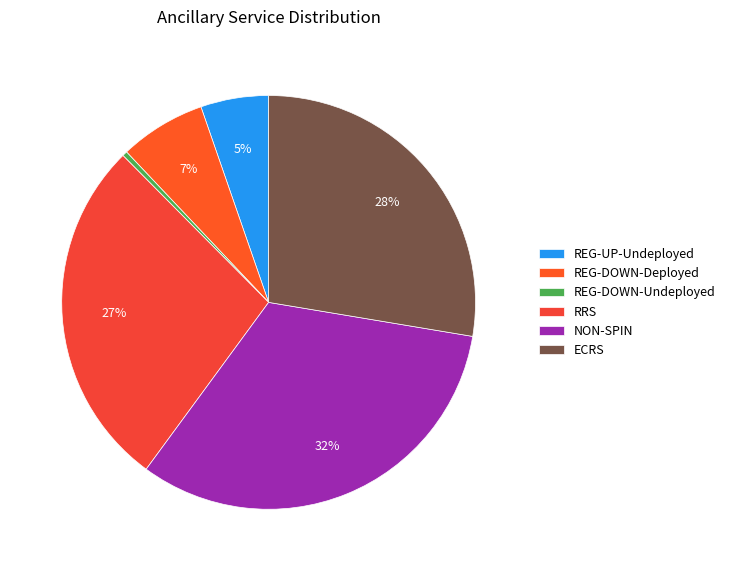

To the nearest percent, what percentage of the pie is NON-SPIN?

32%